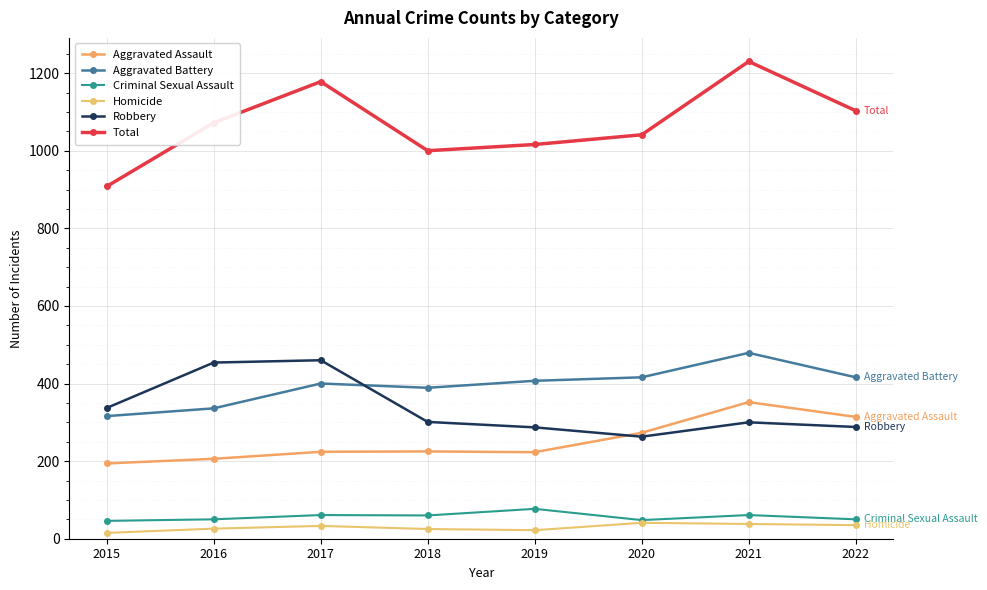

What is the value of the Total point at the 2nd from the left?

1072